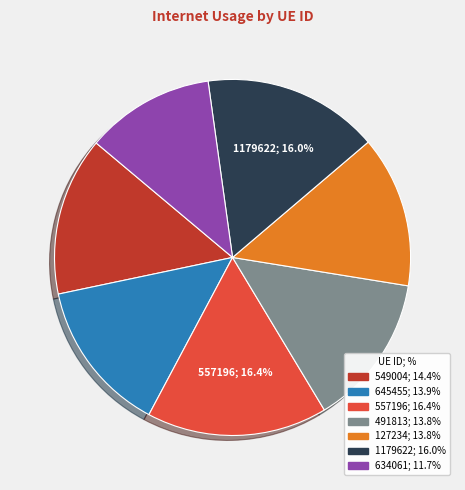

Between 549004 and 634061, which is larger?

549004